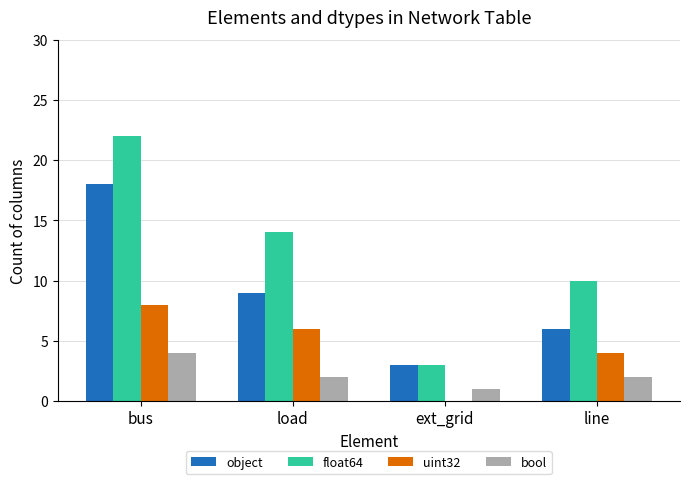

Reading left to right, transcribe all the data shown in this chart.

object: bus=18	load=9	ext_grid=3	line=6
float64: bus=22	load=14	ext_grid=3	line=10
uint32: bus=8	load=6	ext_grid=0	line=4
bool: bus=4	load=2	ext_grid=1	line=2